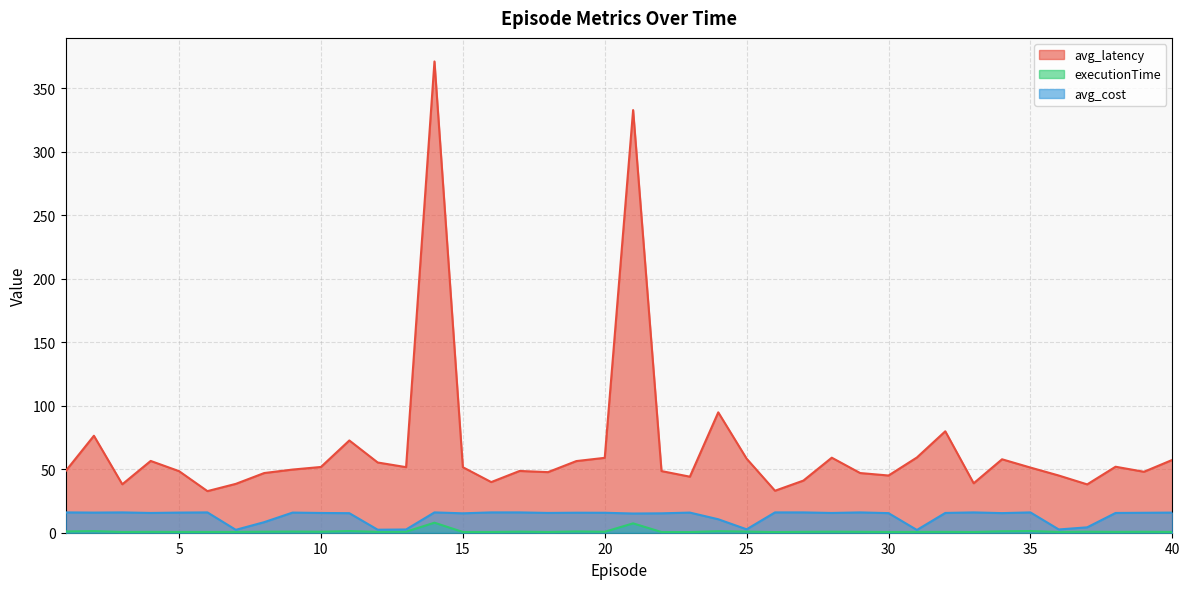

Is it true that avg_cost equals 21.4 at 2?

False